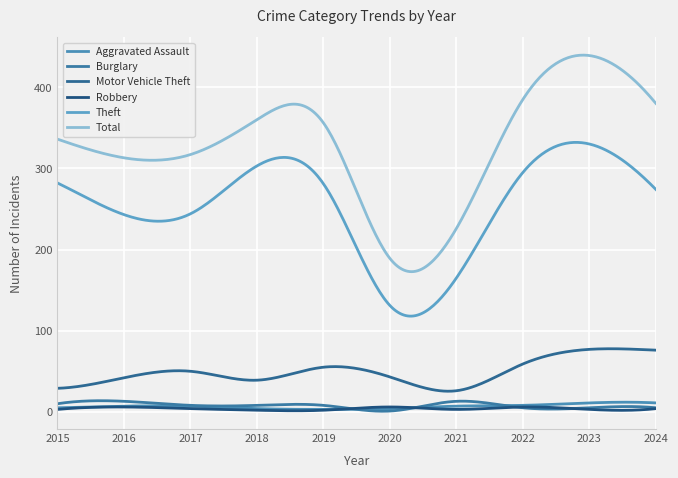

How many distinct data groups are displayed?

6